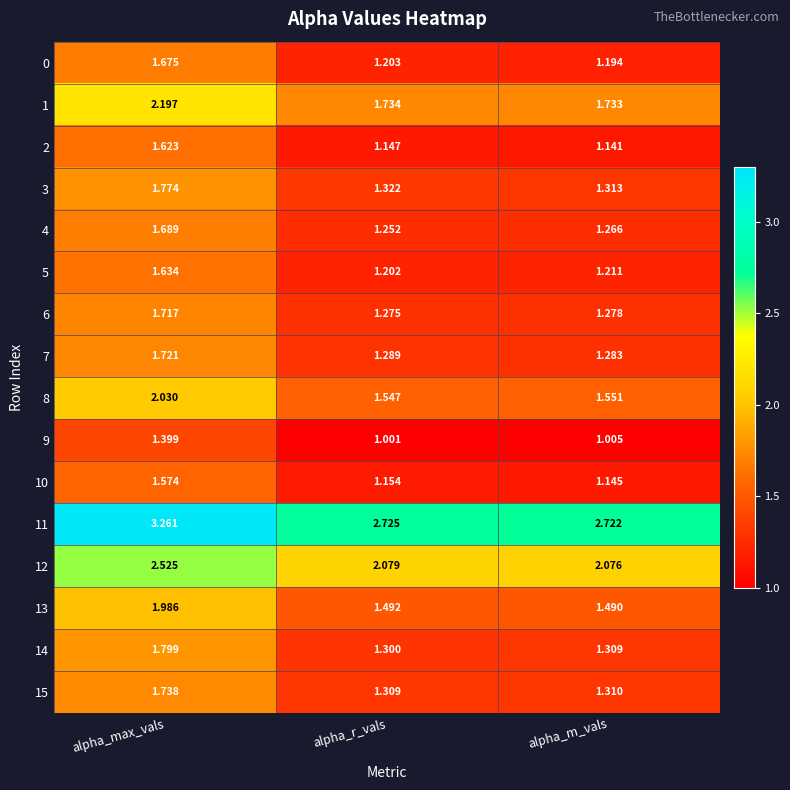

What is the total value across all series at alpha_max_vals?

30.3